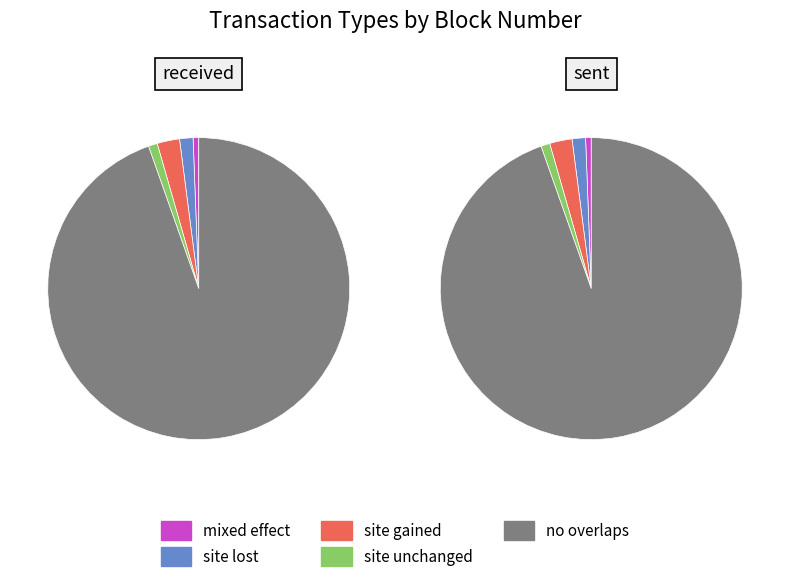

To the nearest percent, what portion does received represent?

50%